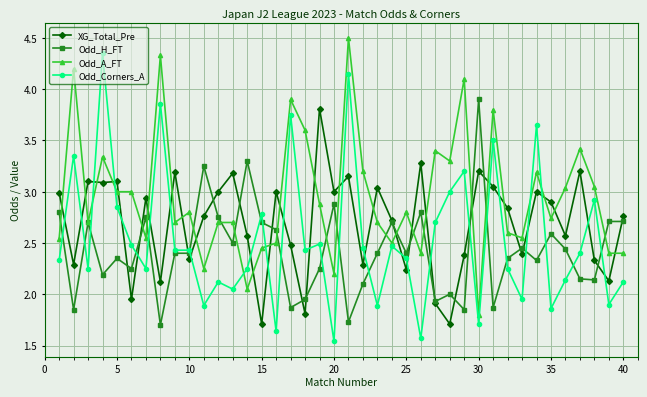

At how many categories does at least one series exceed 2?

40